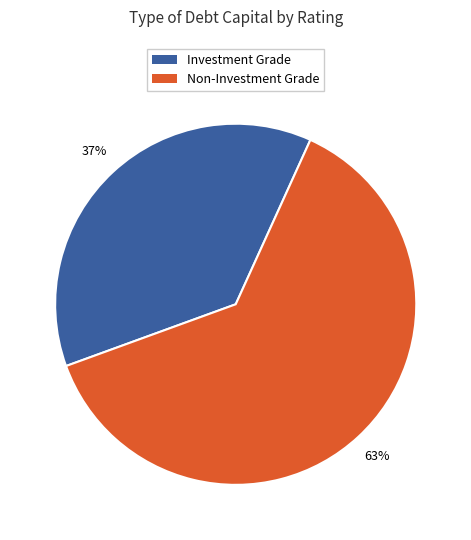

Does any single category account for the majority?

Yes